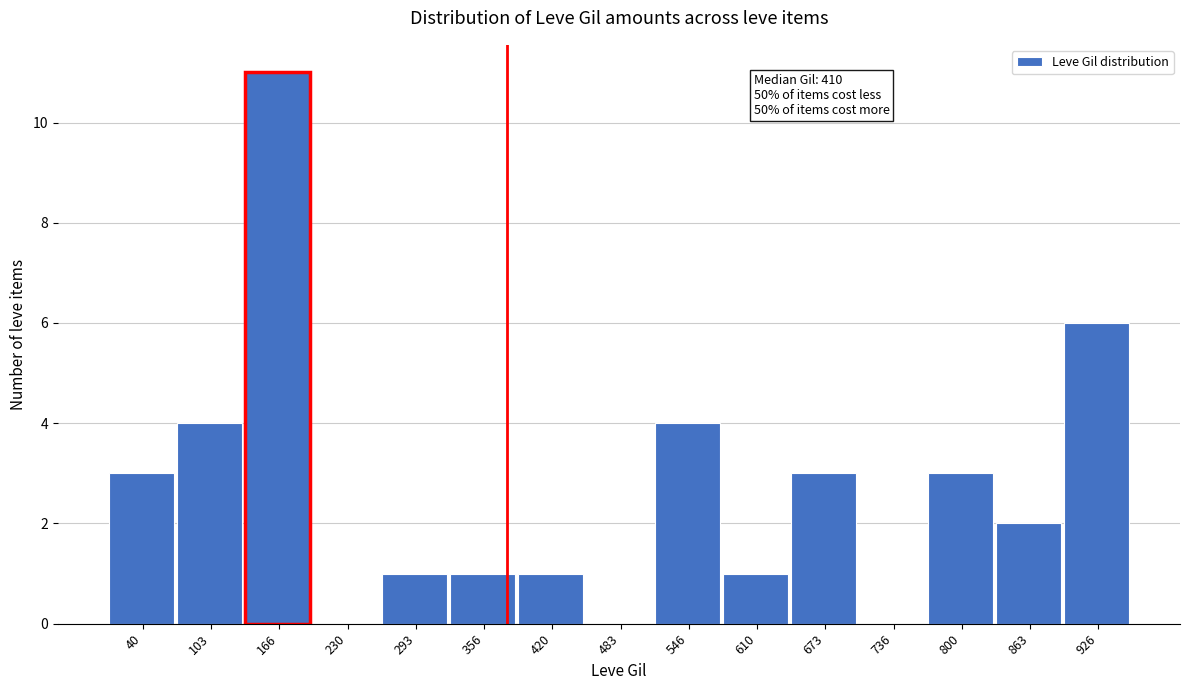

Reading right to left, what are all the values shown in this chart?

926=6	863=2	800=3	736=0	673=3	610=1	546=4	483=0	420=1	356=1	293=1	230=0	166=11	103=4	40=3